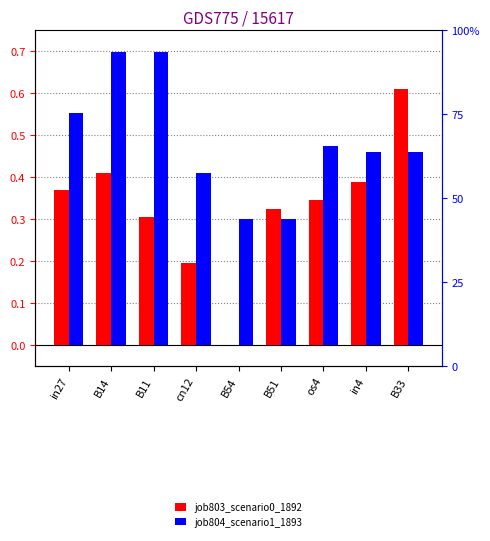

What are all the series names shown in the legend?

job803_scenario0_1892, job804_scenario1_1893